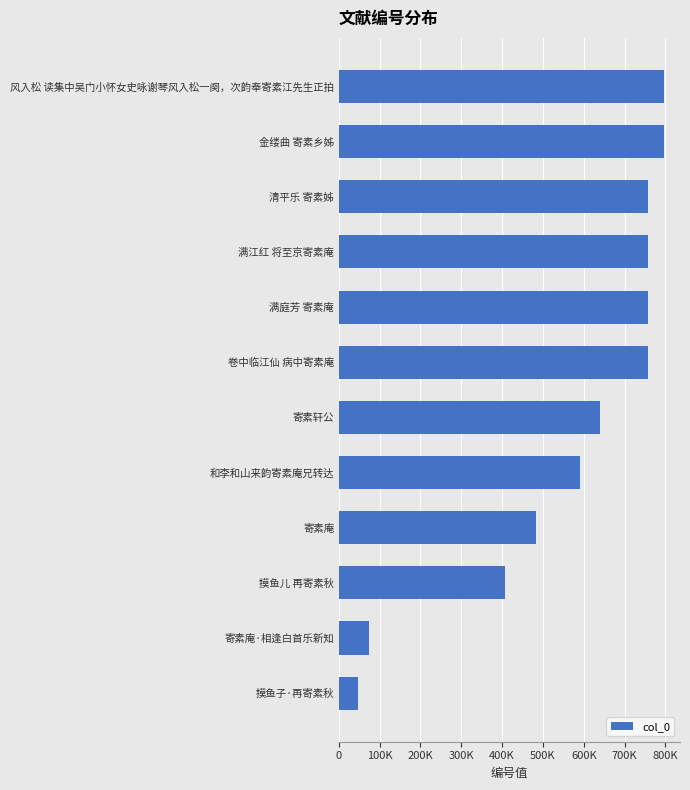

Does the chart contain any negative values?

No